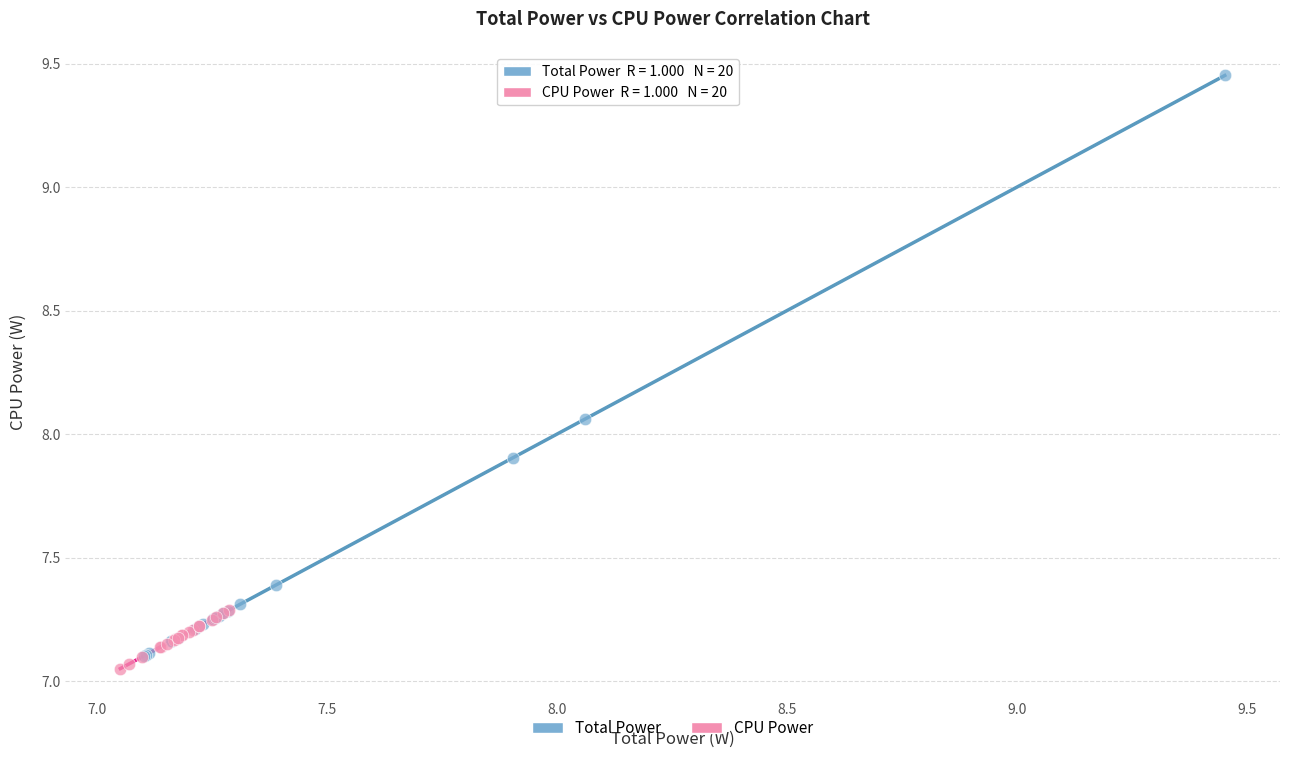

Which series reaches the minimum Y coordinate?

CPU Power